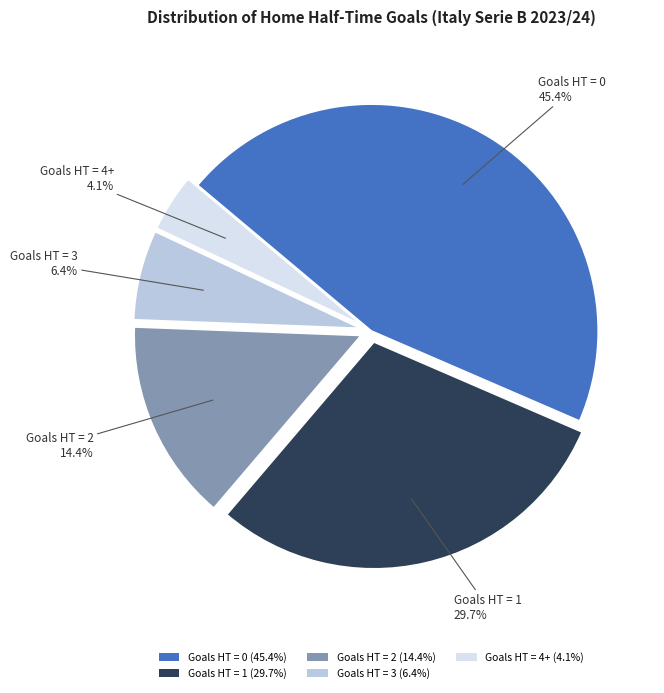

Count the number of slices in the pie.

5